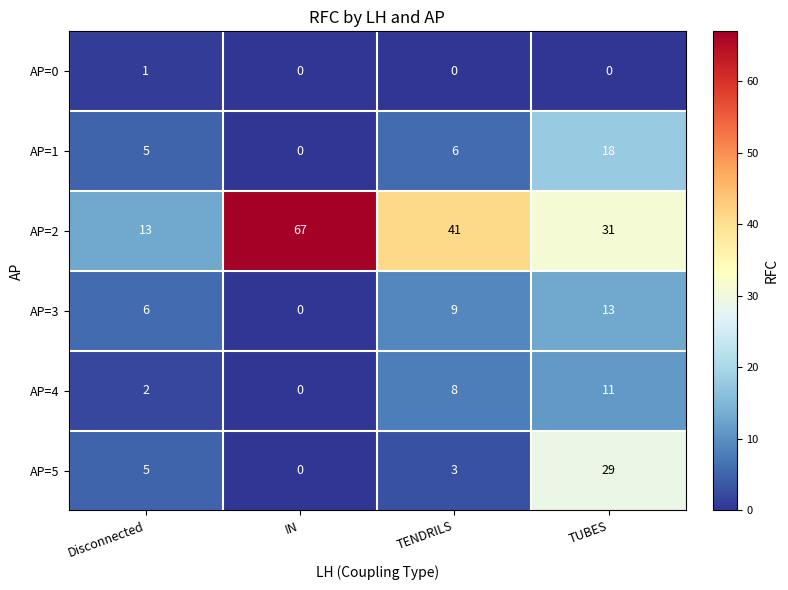

True or false: AP=5 has a value of 4 at TENDRILS.

False